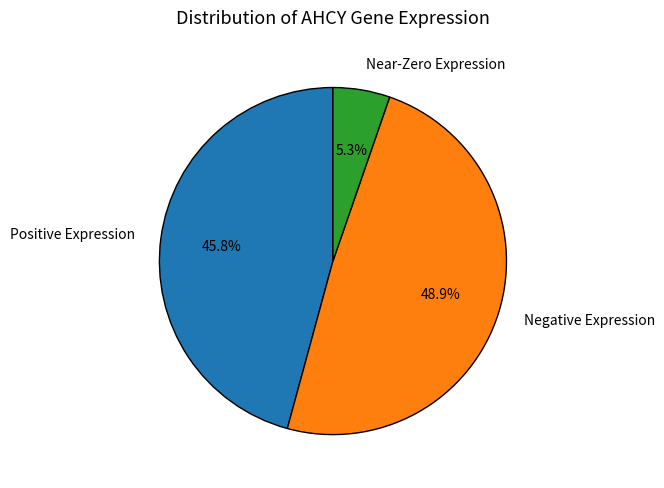

Does Near-Zero Expression represent more than half of the total?

No